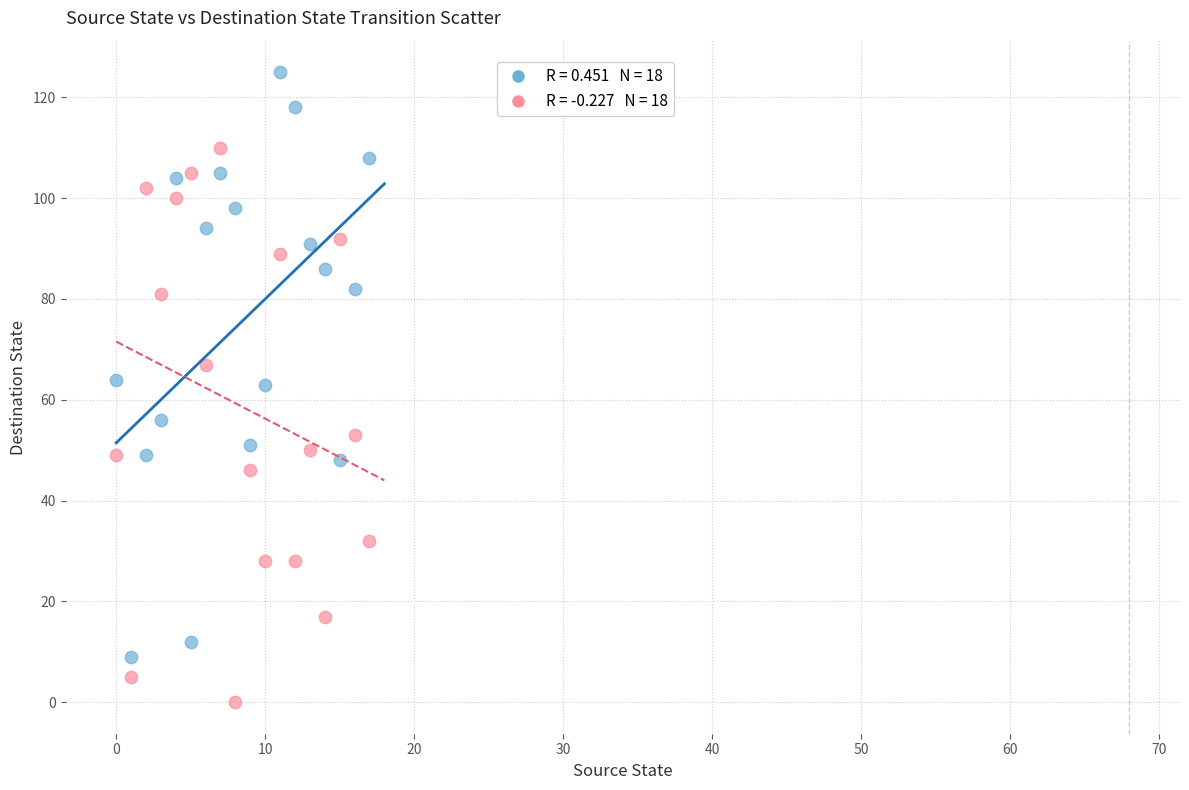

Across all data points, what is the range of Y values (max minus min)?

125